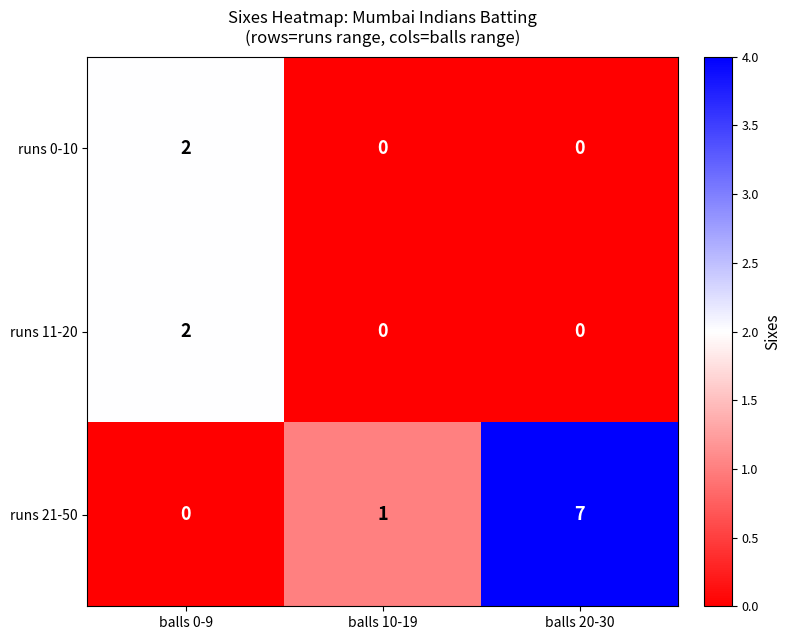

Where is runs 21-50 nearest to the value 3?

balls 10-19